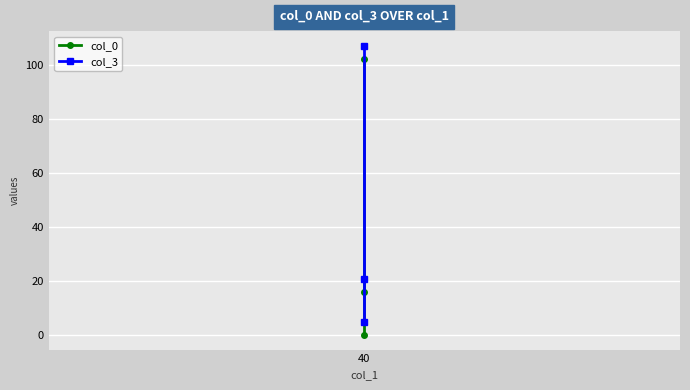

At 40, list the series in order from smallest to largest.

col_0, col_3